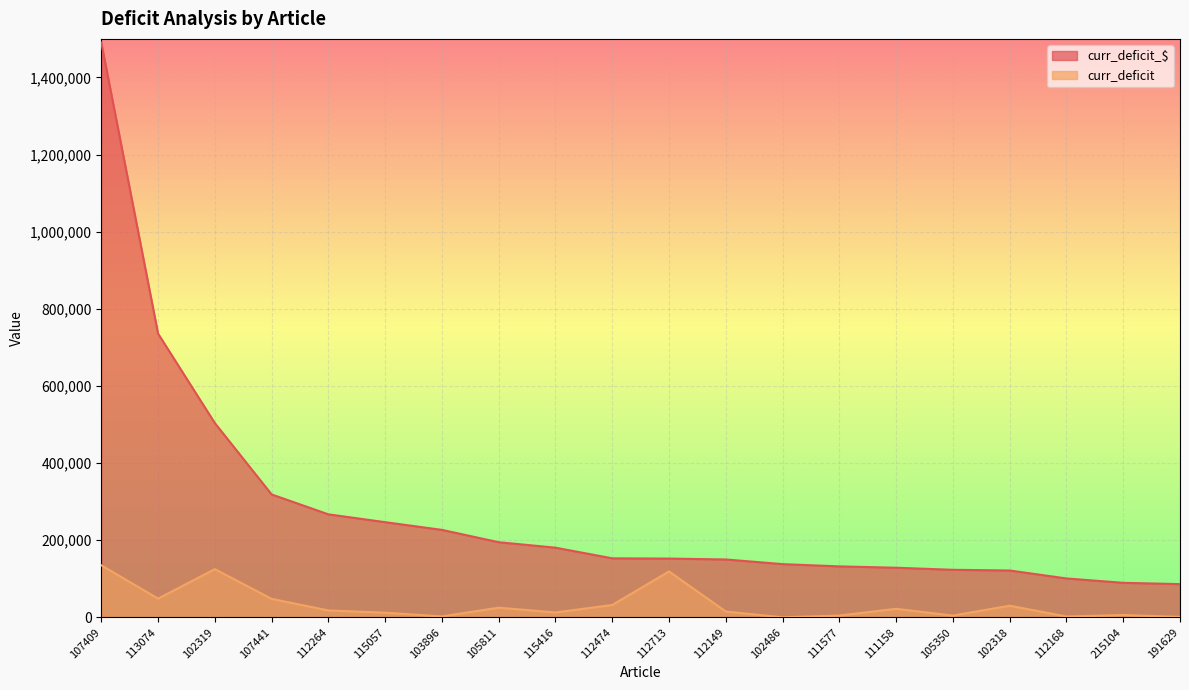

Reading left to right, what are all the values shown in this chart?

curr_deficit_$: 1490400.0	735680.0	503750.0	318681.0	267037.5	246720.0	226736.6	194750.0	180594.5	152960.0	152320.0	150000.0	137944.8	132066.0	128590.0	123207.0	121403.8	100800.0	89460.0	86090.0
curr_deficit: 135000.0	48400.0	125000.0	47850.0	17802.5	12000.0	2417.8	25000.0	12550.0	32000.0	119000.0	15000.0	34.0	4600.0	22000.0	4477.0	30125.0	2100.0	6000.0	1000.0